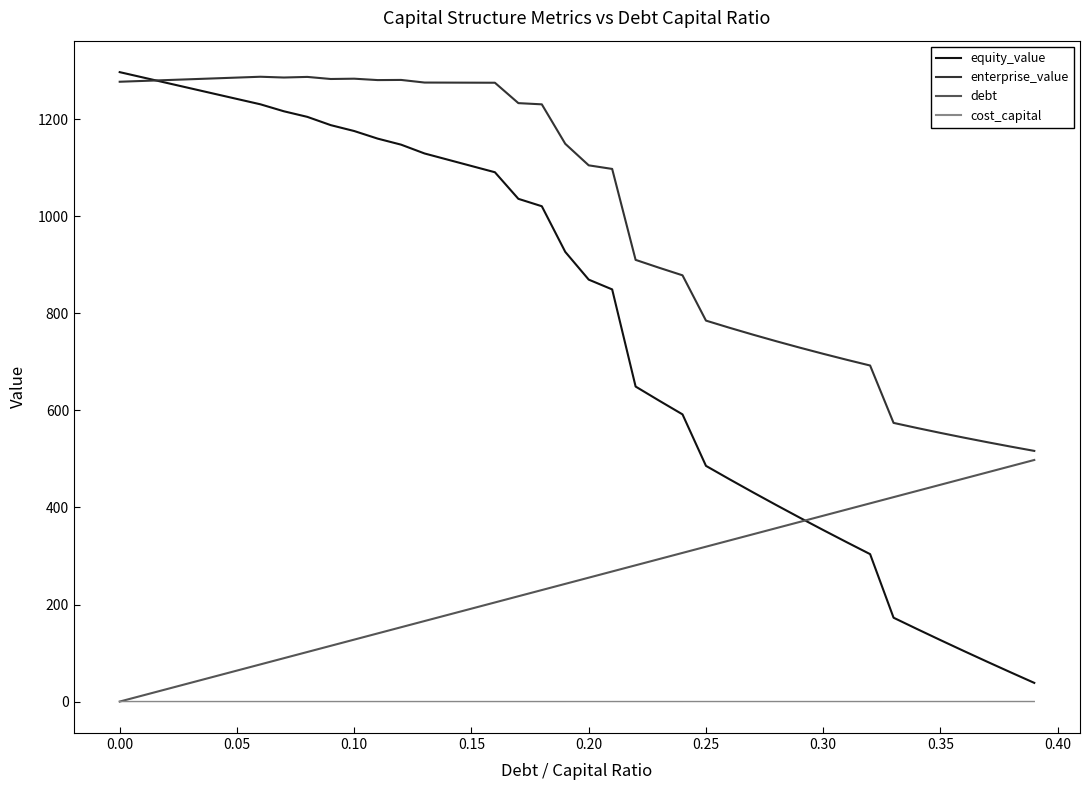

Which series has the largest range (max minus min)?

equity_value